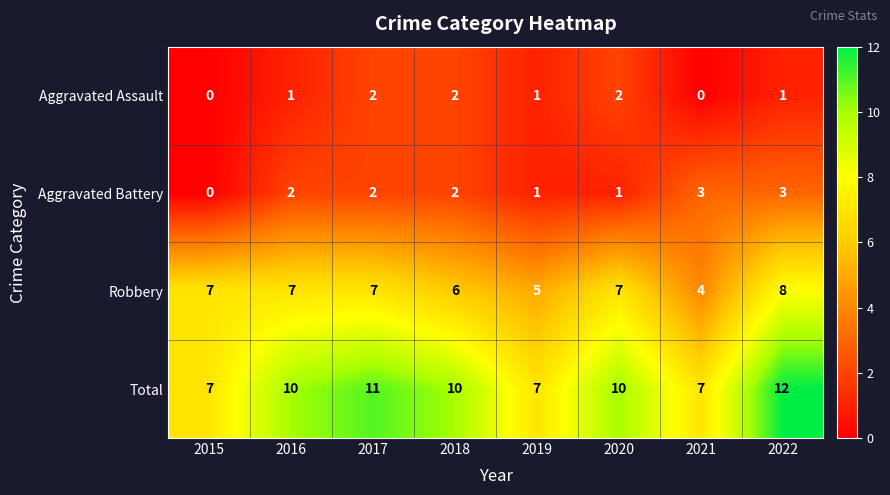

At how many categories does at least one series exceed 6?

8